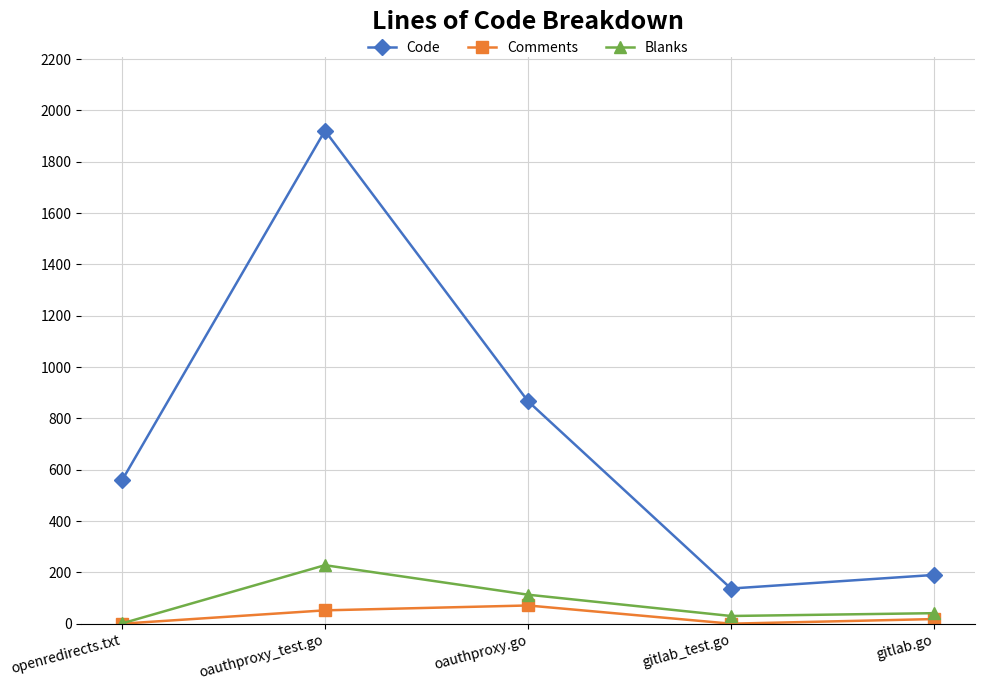

Is the value of Code at openredirects.txt greater than the value of Comments at gitlab.go?

Yes